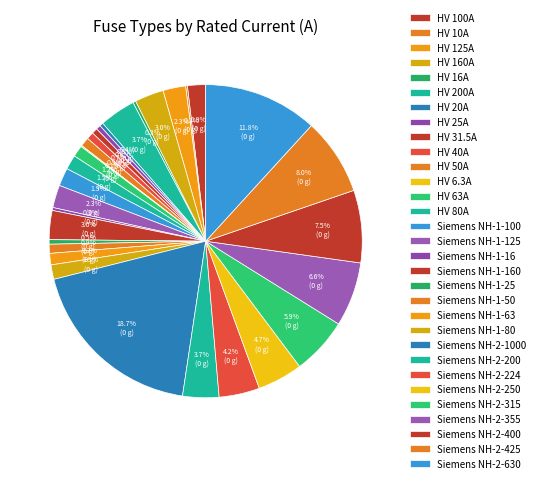

The Siemens NH-2-250 slice represents 5% of the pie. True or false?

True